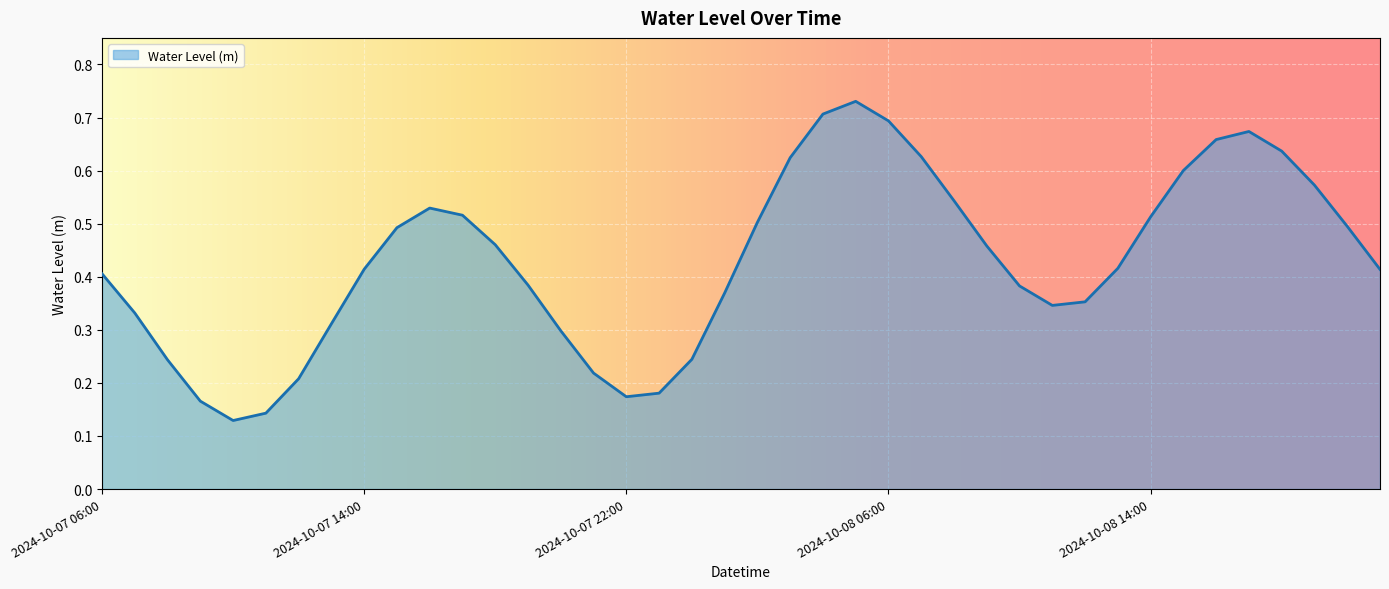

At which category does the data reach its first local valley?

2024-10-07 10:00